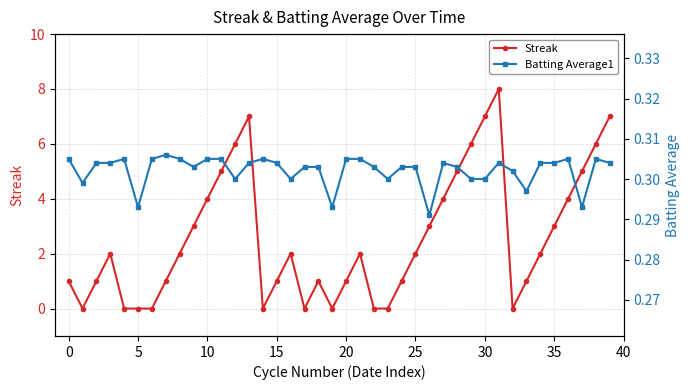

What is the value of the Batting Average1 point at the 17th from the left?

0.3